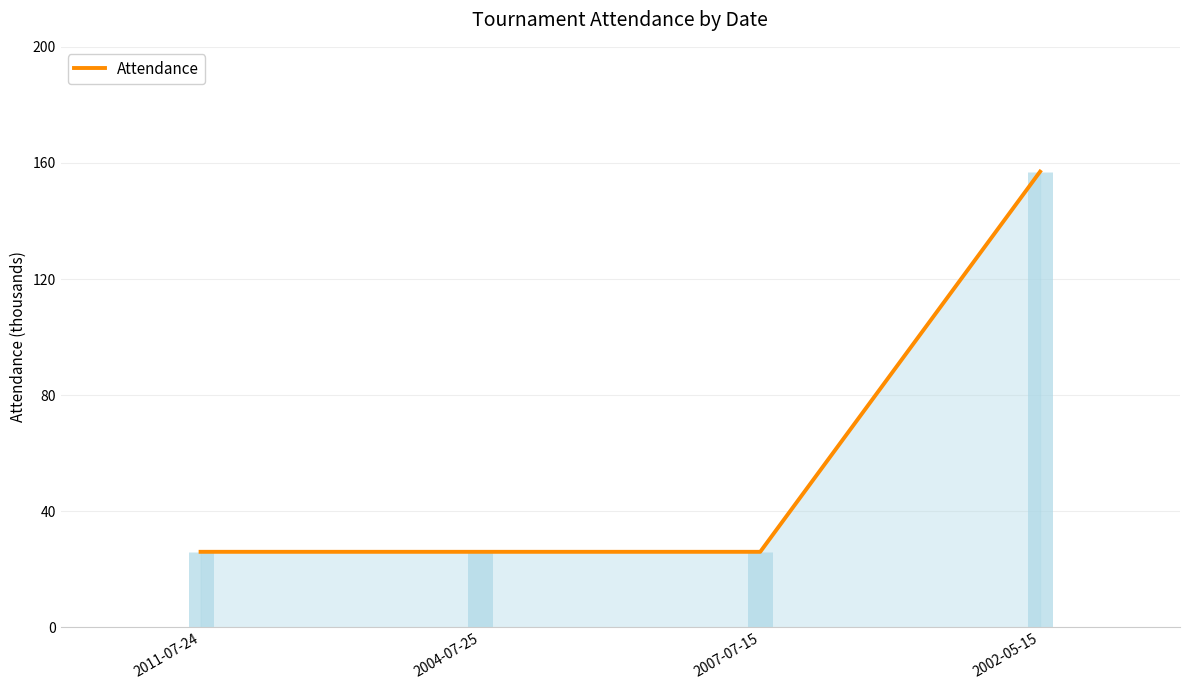

At which label is the value closest to 91?

2011-07-24